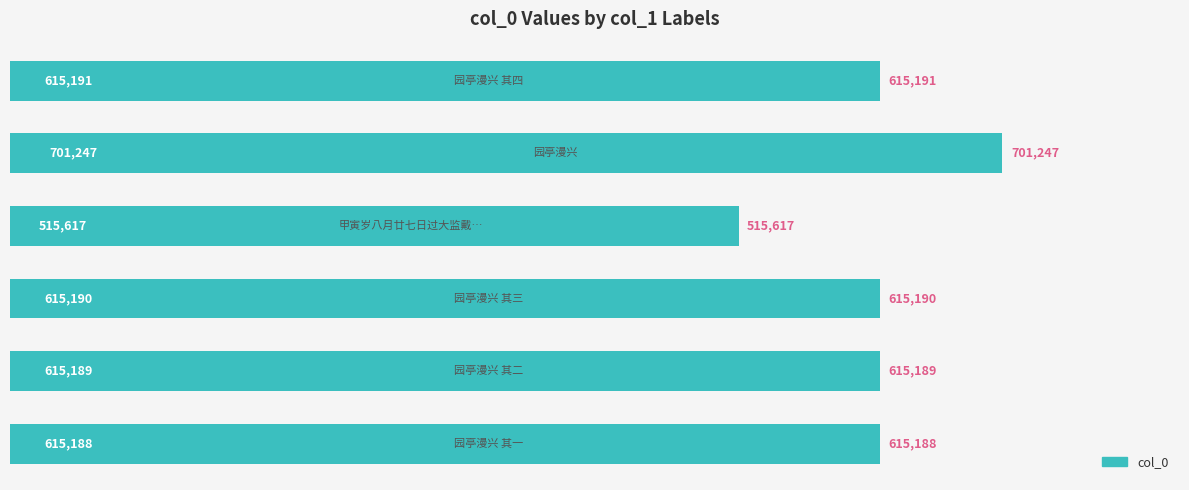

What is the sum of all values?

3677622